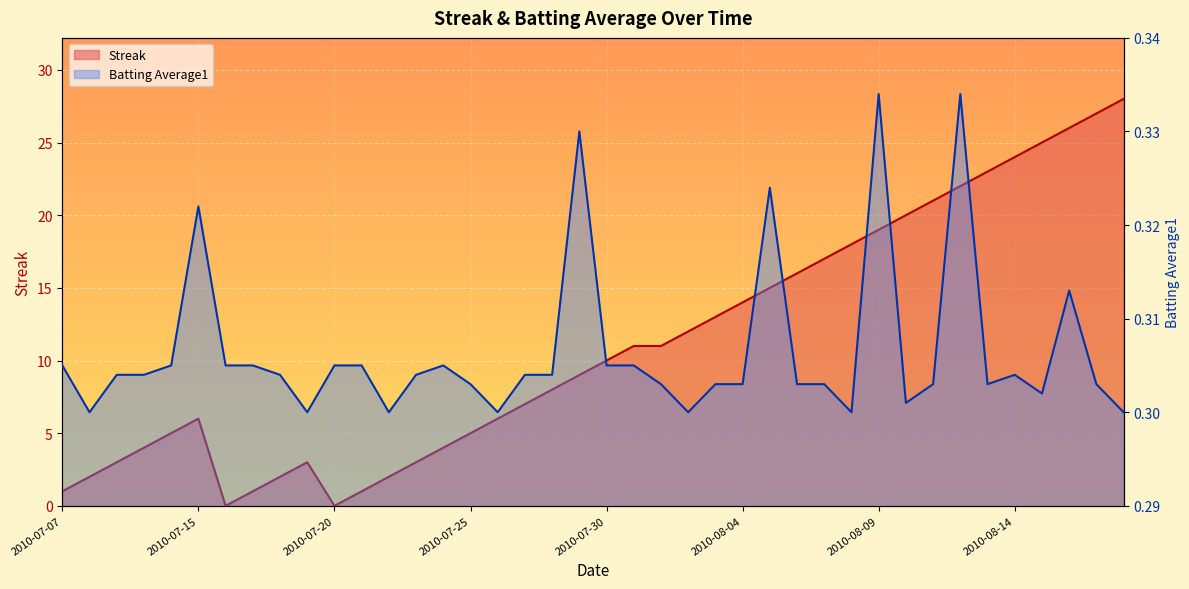

At which category is the sum across all series the highest?

2010-08-18